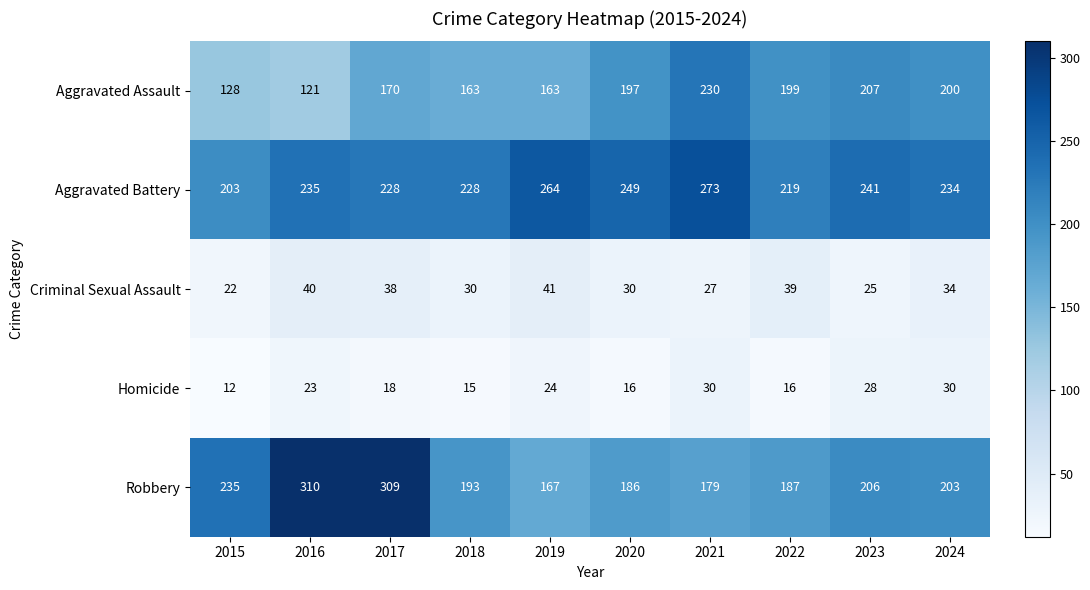

Rank the series at 2023 from lowest to highest value.

Criminal Sexual Assault, Homicide, Robbery, Aggravated Assault, Aggravated Battery